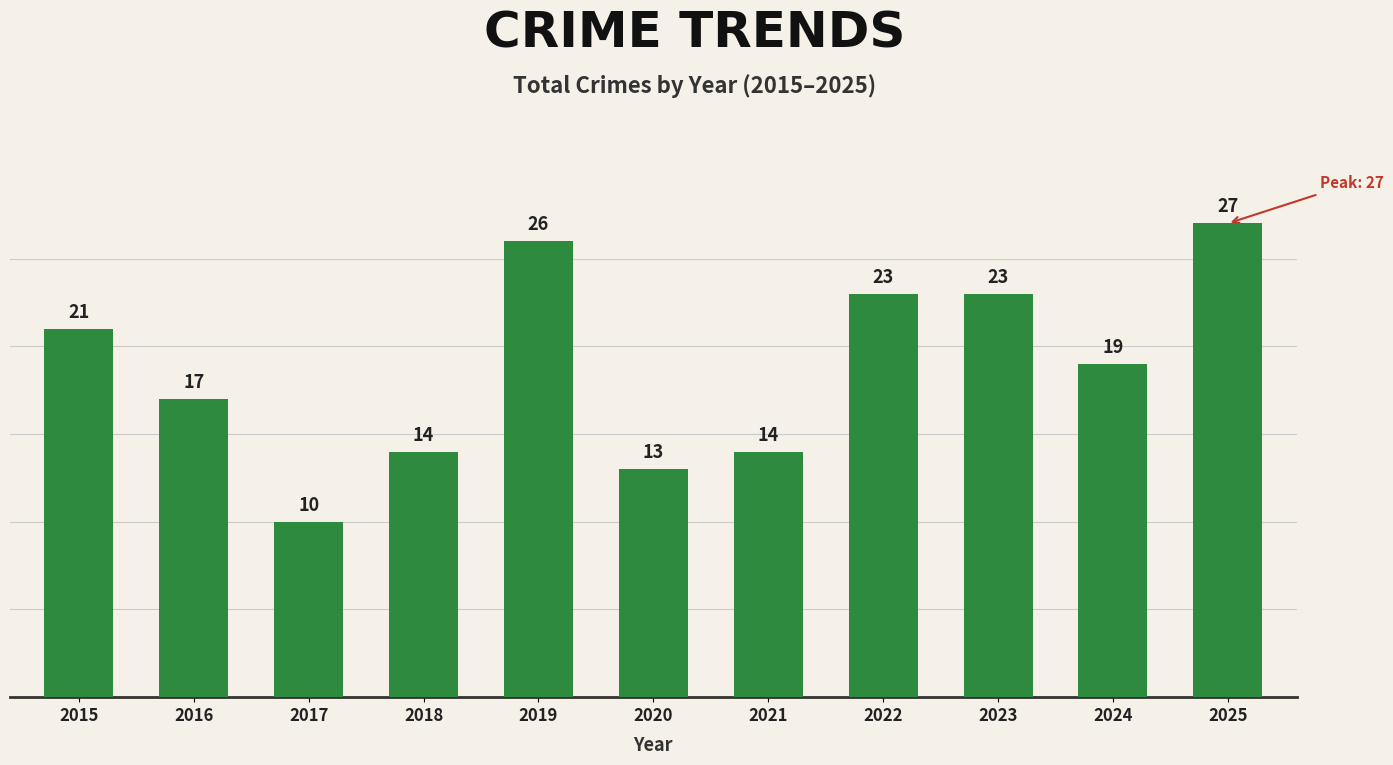

Reading right to left, extract all data points from this chart.

27	19	23	23	14	13	26	14	10	17	21